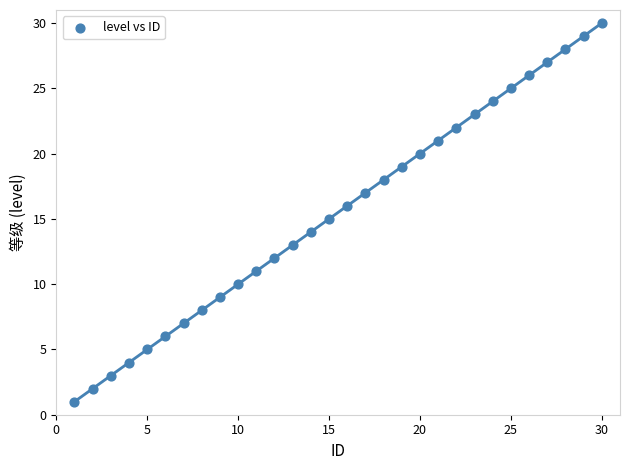

What is the range of Y values (max minus min)?

29